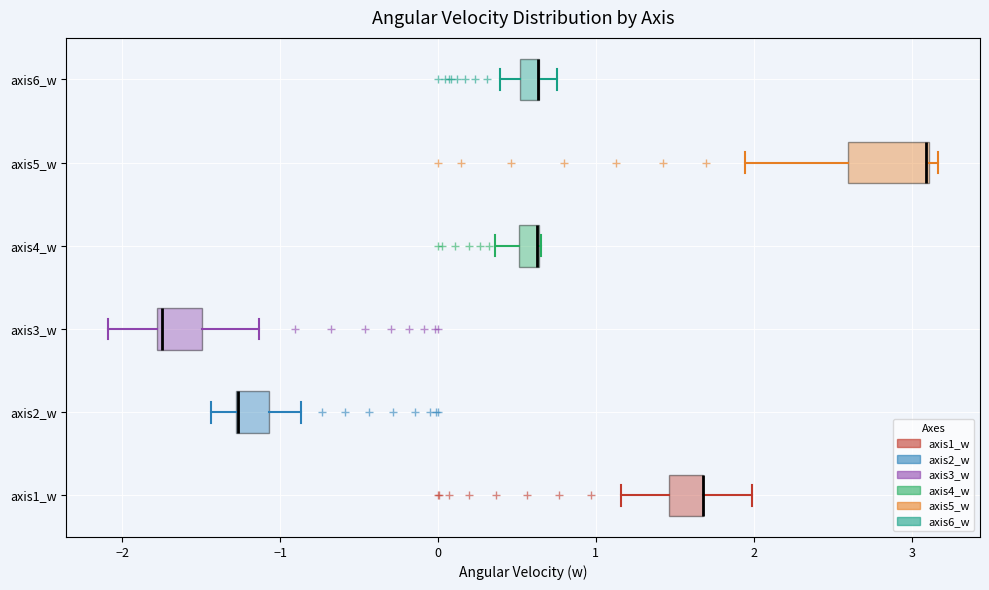

Comparing the boxes themselves (not the whiskers), which one is the widest?

axis5_w